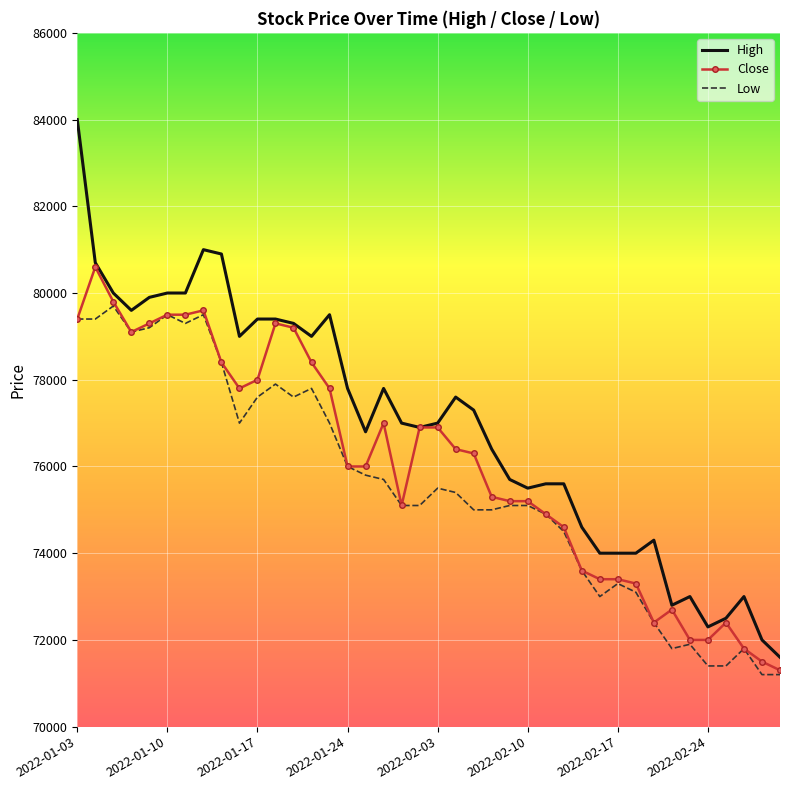

What is the highest value of the Low series?

79700